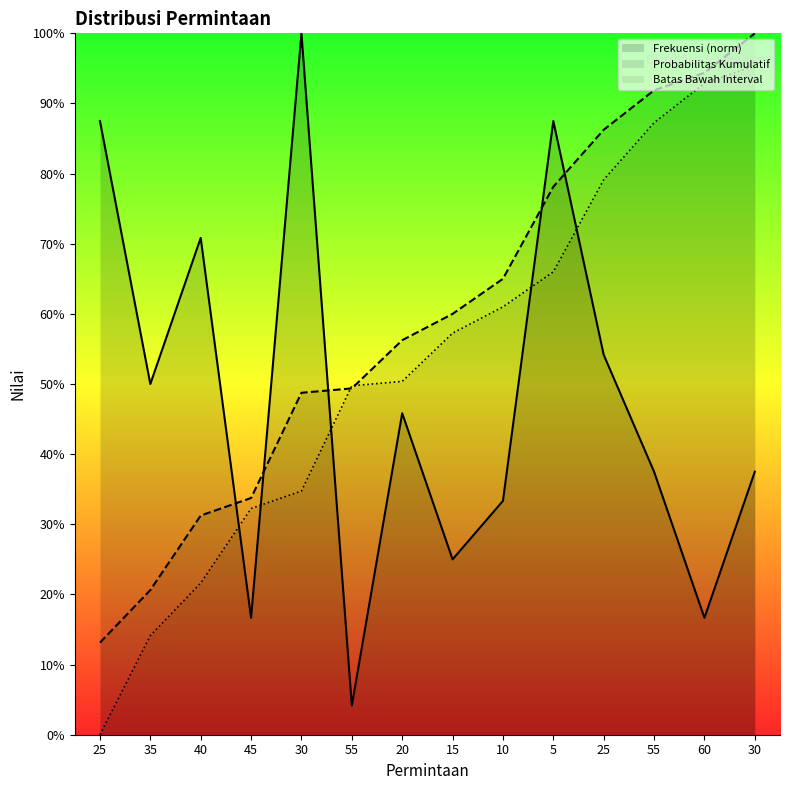

Reading left to right, transcribe all the data shown in this chart.

Frekuensi (norm): 0.9	0.5	0.7	0.2	1.0	0.0	0.5	0.2	0.3	0.9	0.5	0.4	0.2	0.4
Probabilitas Kumulatif: 0.1	0.2	0.3	0.3	0.5	0.5	0.6	0.6	0.7	0.8	0.9	0.9	0.9	1.0
Batas Bawah Interval: 0.0	0.1	0.2	0.3	0.3	0.5	0.5	0.6	0.6	0.7	0.8	0.9	0.9	1.0